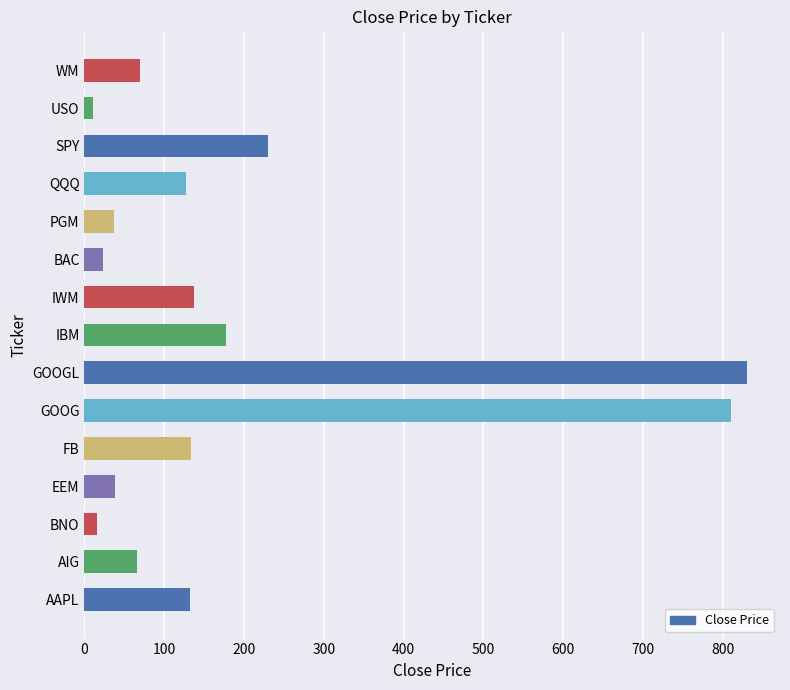

Where is the data nearest to the value 420?

SPY